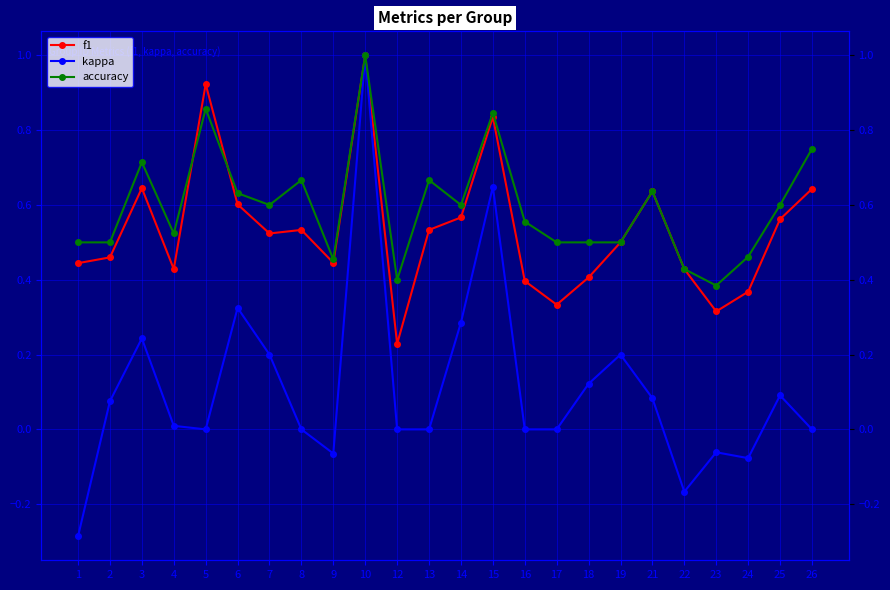

What is the value of the accuracy point at the 23rd from the left?

0.6